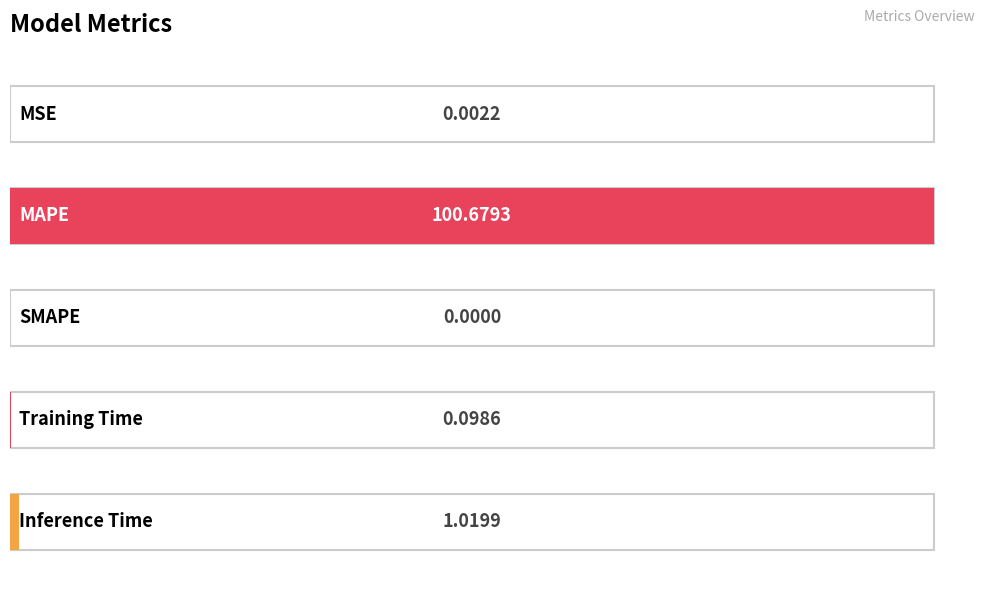

Read the value at Training Time.

0.1